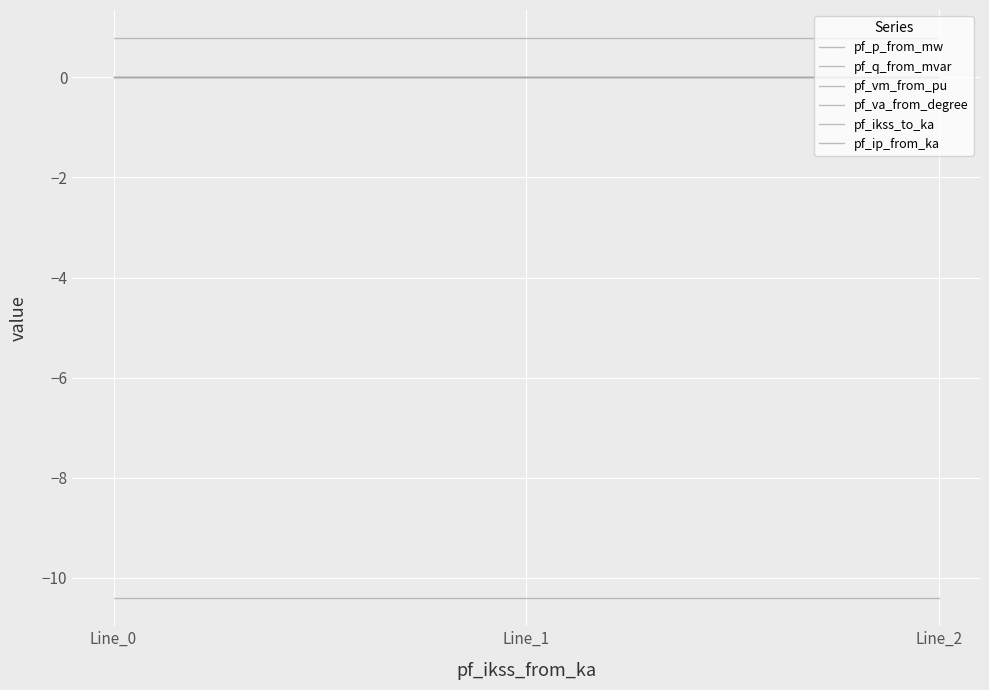

At how many categories does at least one series exceed -9?

3